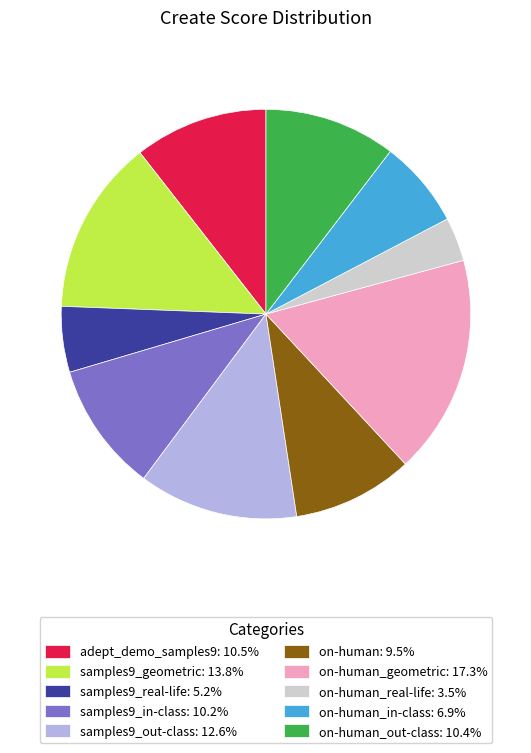

Do samples9_in-class: 10.2% and samples9_out-class: 12.6% together represent more than half of the pie?

No